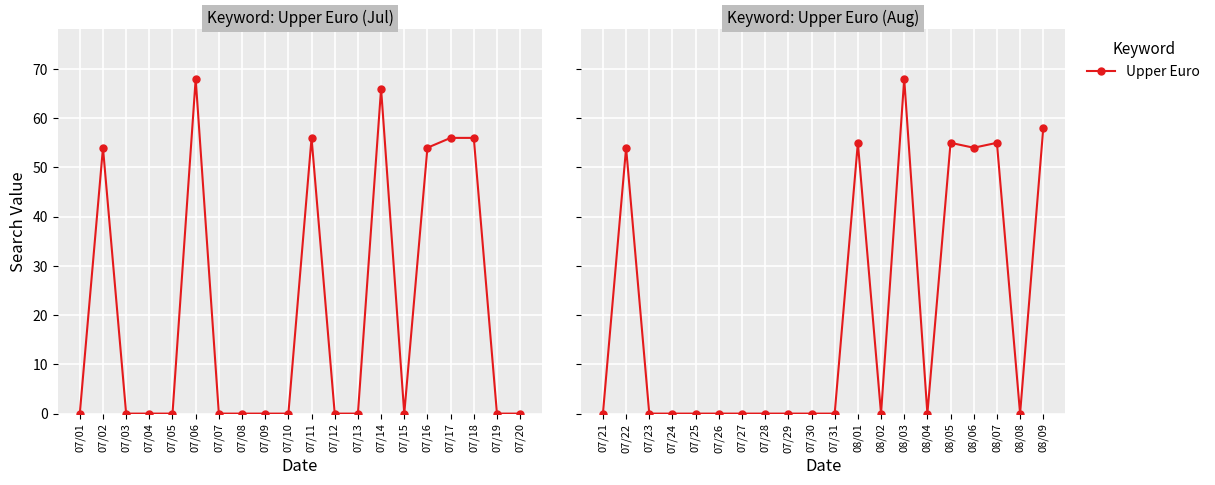

Is it true that the value at 08/09 is 13?

False